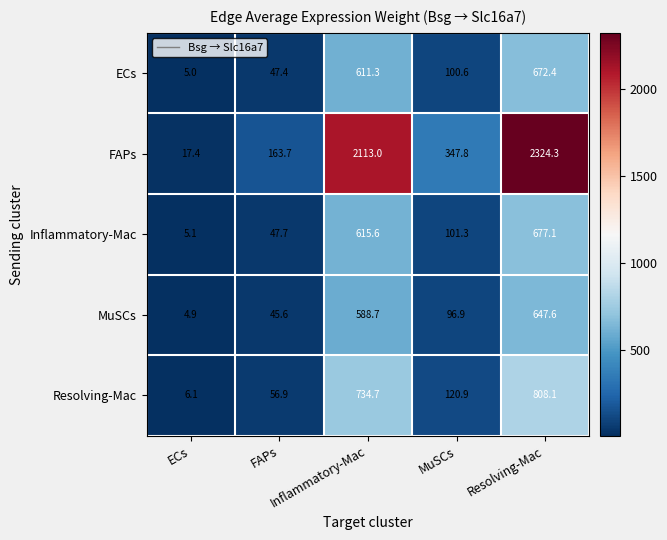

What is the maximum value shown in the chart?

2324.3